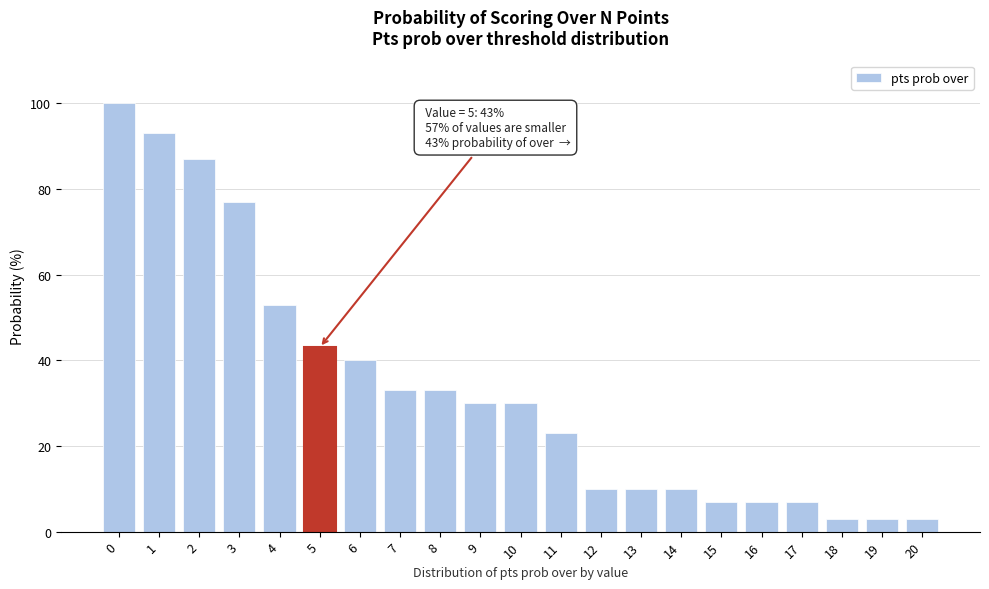

Reading left to right, list all the values displayed in this chart.

0=100	1=93	2=87	3=77	4=53	5=43	6=40	7=33	8=33	9=30	10=30	11=23	12=10	13=10	14=10	15=7	16=7	17=7	18=3	19=3	20=3